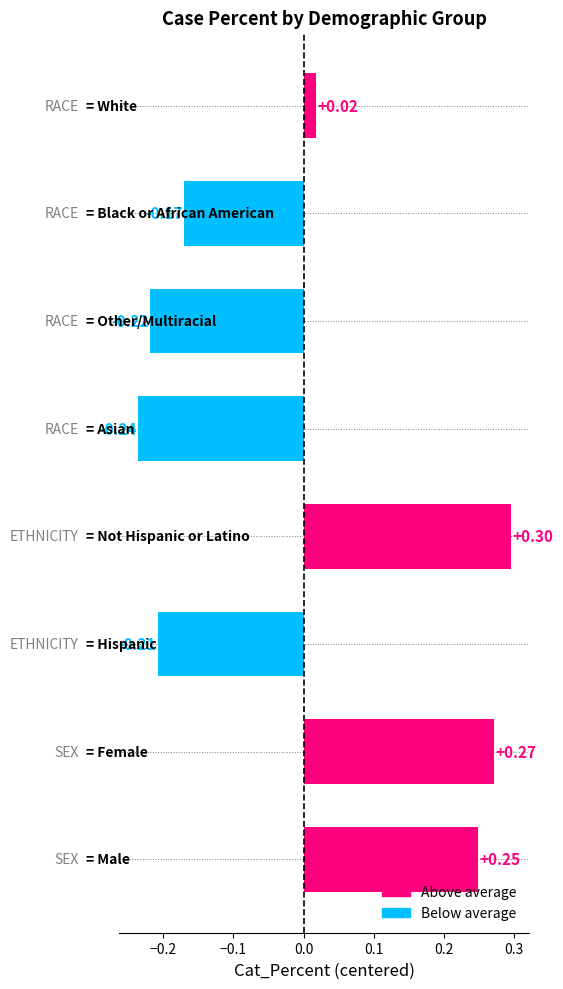

What is the difference between the second highest and second lowest values?

0.5